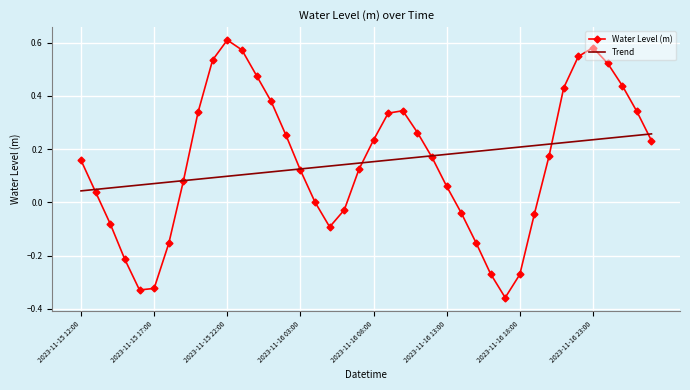

Which series has the largest range (max minus min)?

Water Level (m)